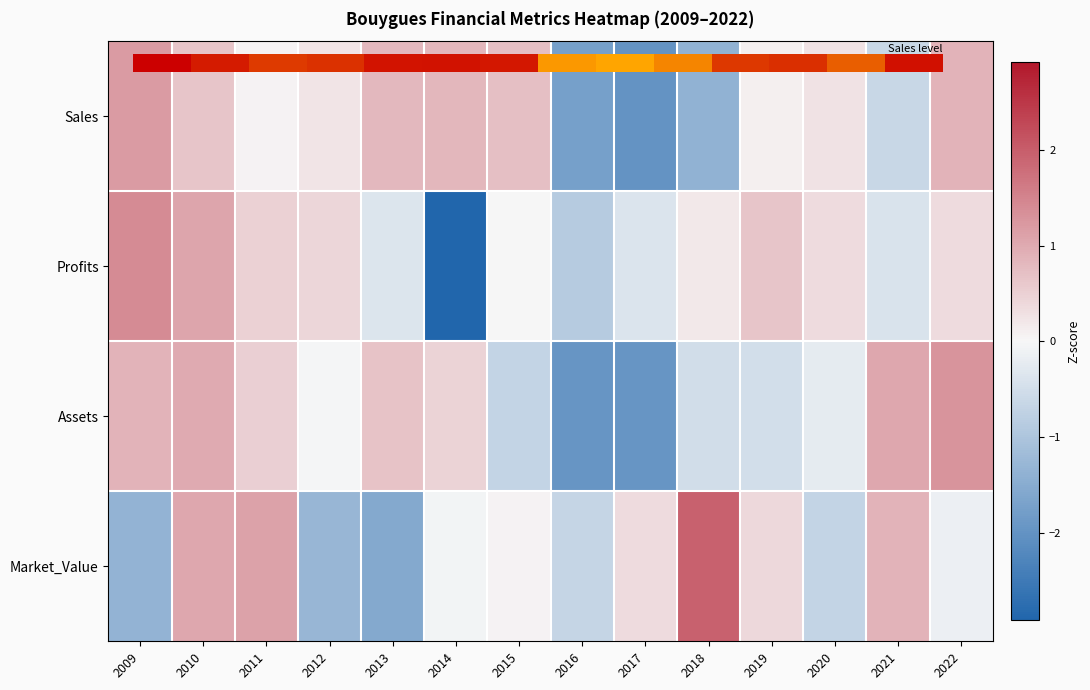

At which category is the sum across all series the highest?

2010